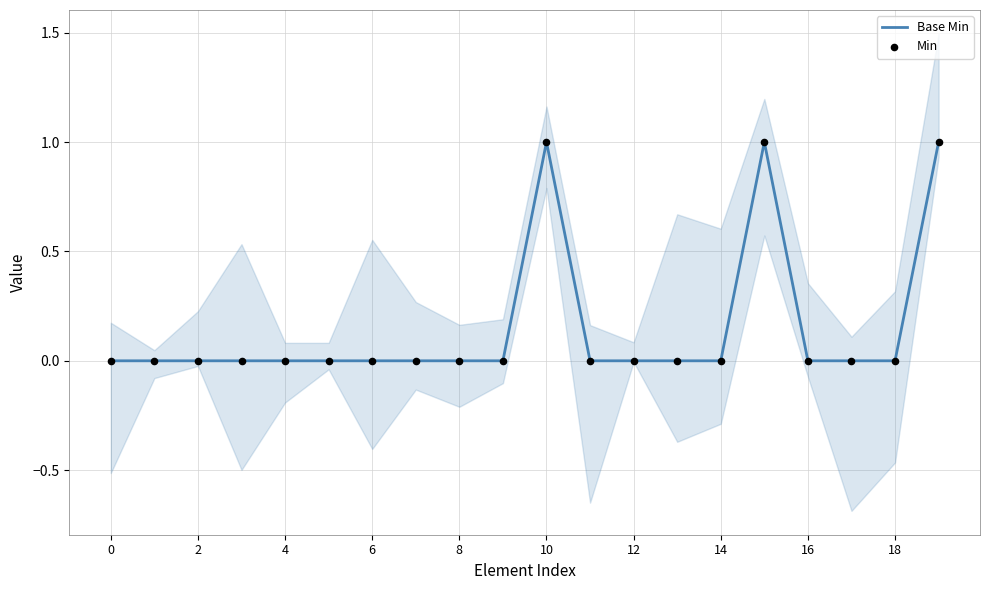

True or false: Base Min has a value of 1 at 10.

True